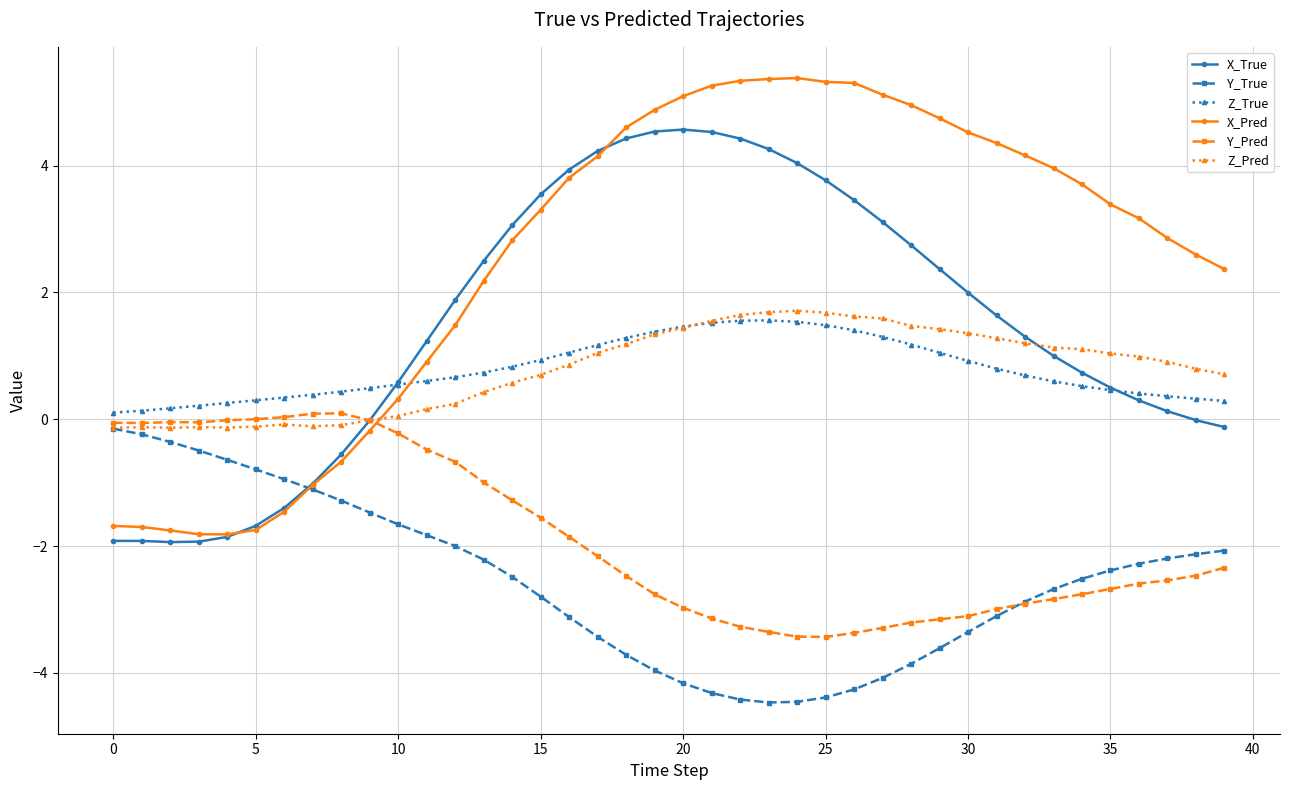

Which series has the widest spread of values?

X_Pred